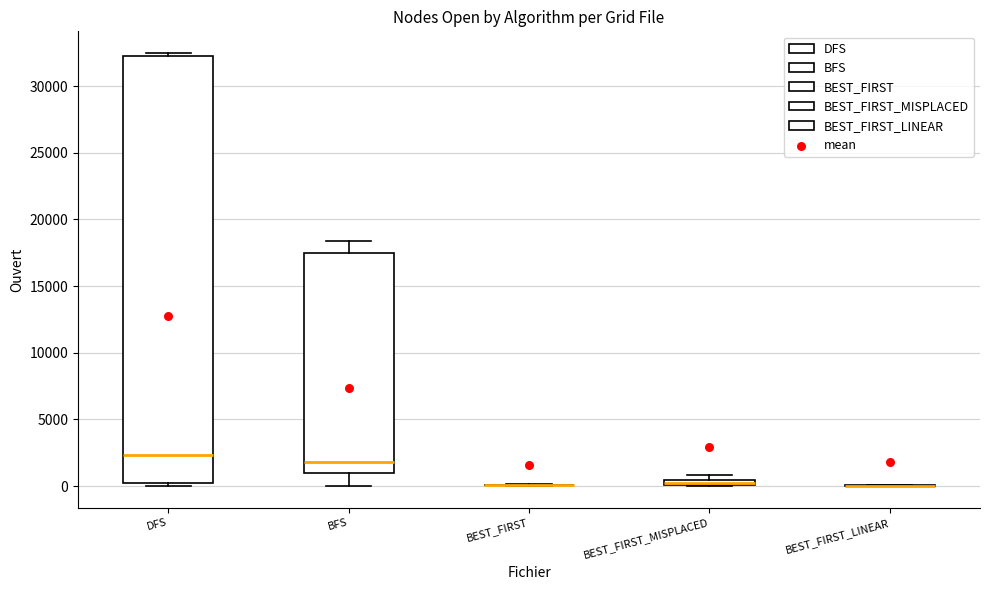

Which box is the tallest, from its lower edge to its upper edge?

DFS